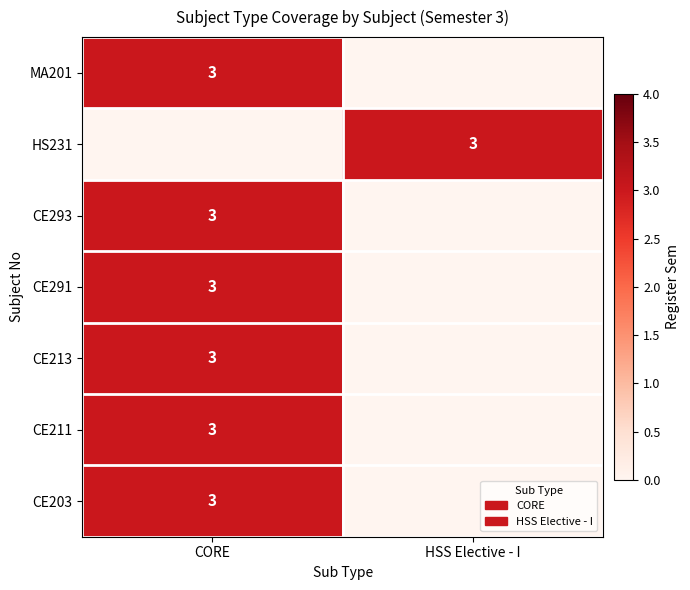

At which category is the sum across all series the highest?

CORE